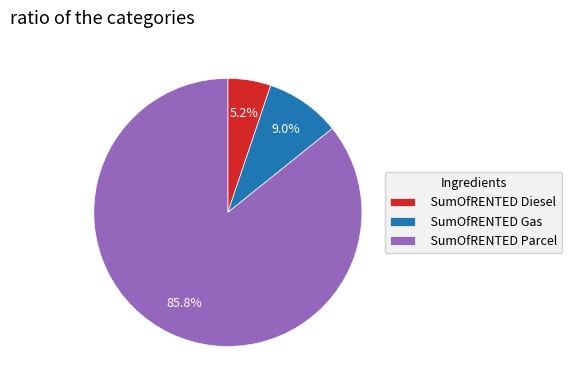

To the nearest percent, what is the difference between the SumOfRENTED Diesel and SumOfRENTED Gas slice percentages?

4%